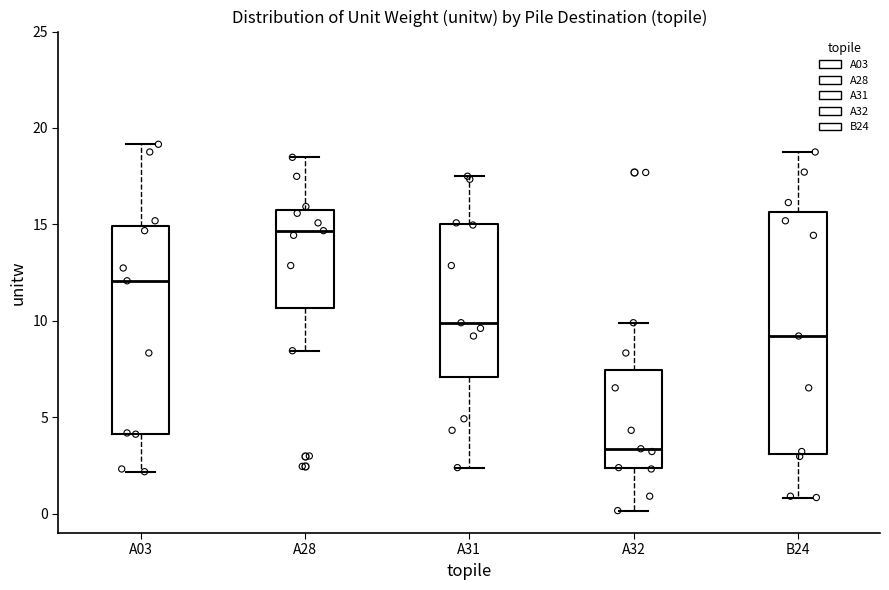

Which box is the tallest, from its lower edge to its upper edge?

B24